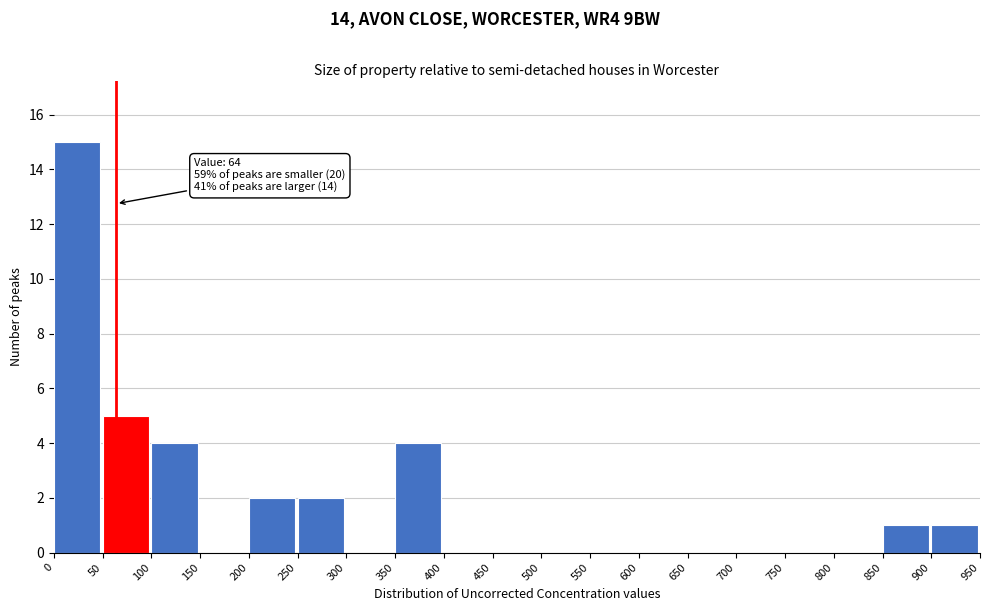

Over which range of the x-axis is the bar tallest?

0 to 50